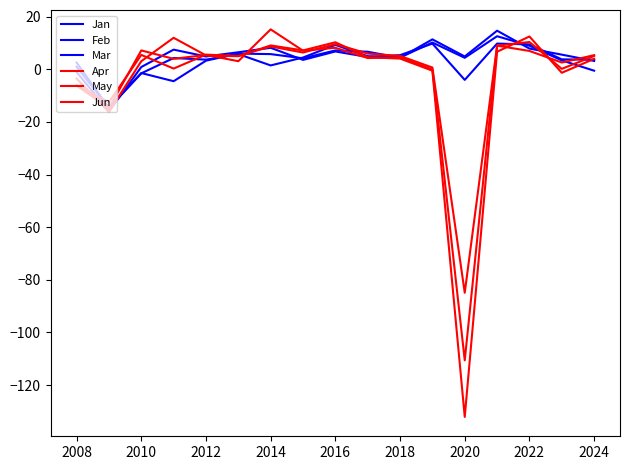

At which label does Apr first exceed 4?

2012